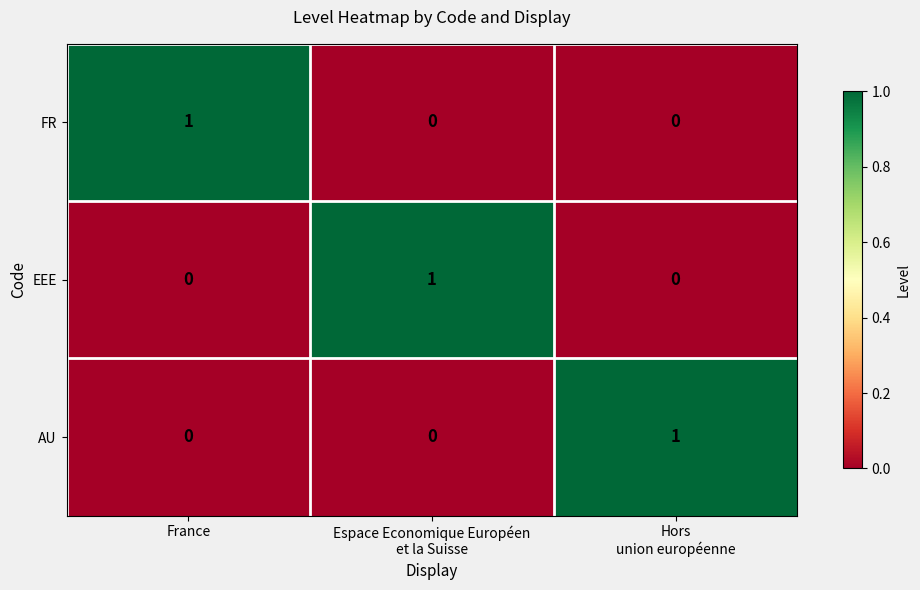

The value of FR at France is 2. True or false?

False